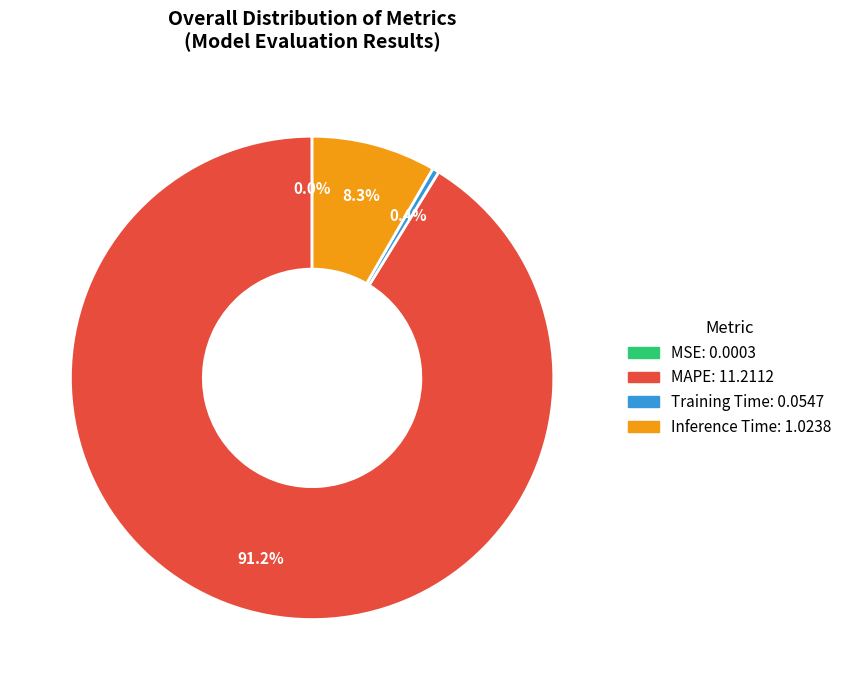

Is there any slice that represents more than half of the pie?

Yes